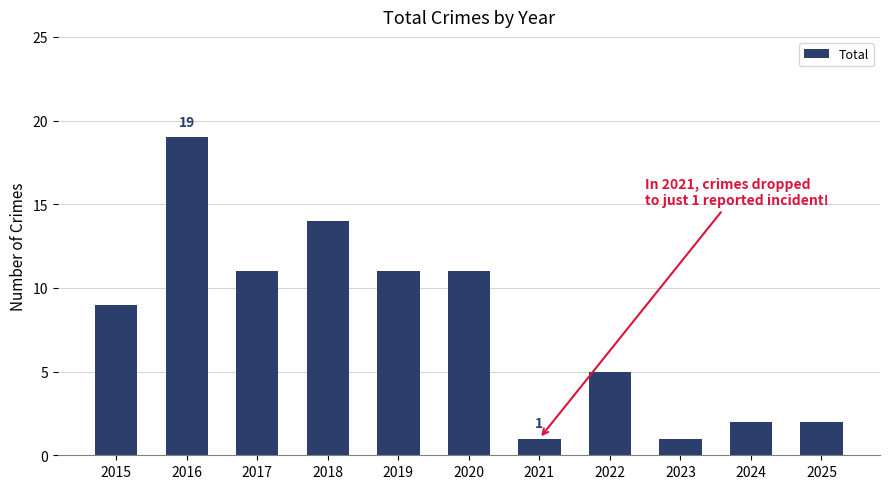

What is the value of the 3rd bar from the left?

11